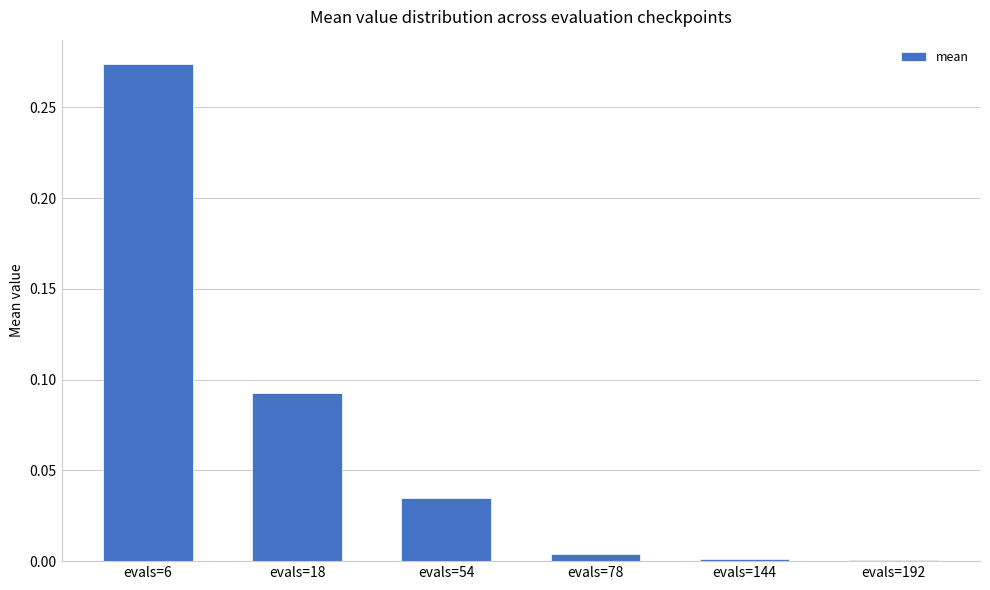

Is it true that the value at evals=192 is 0.0?

True